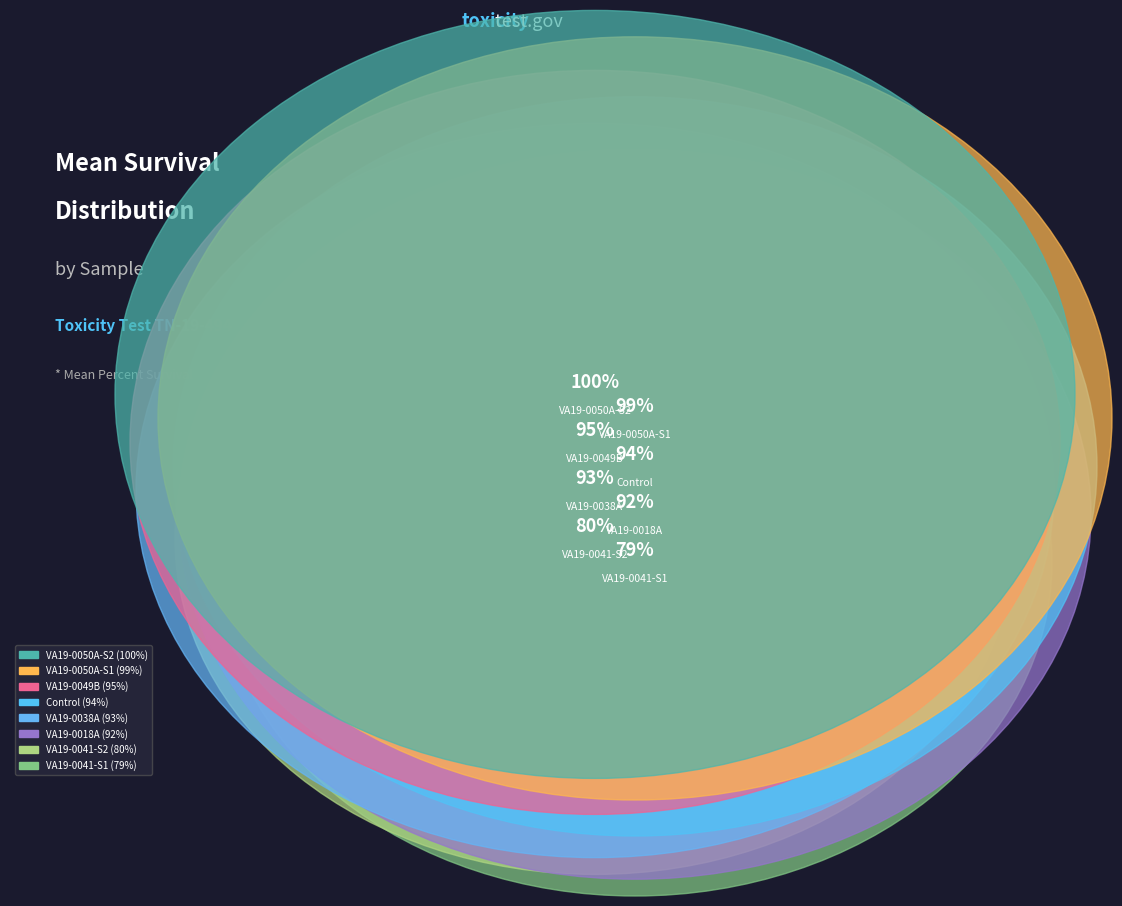

True or false: VA19-0041-S2 accounts for 11% of the total.

True